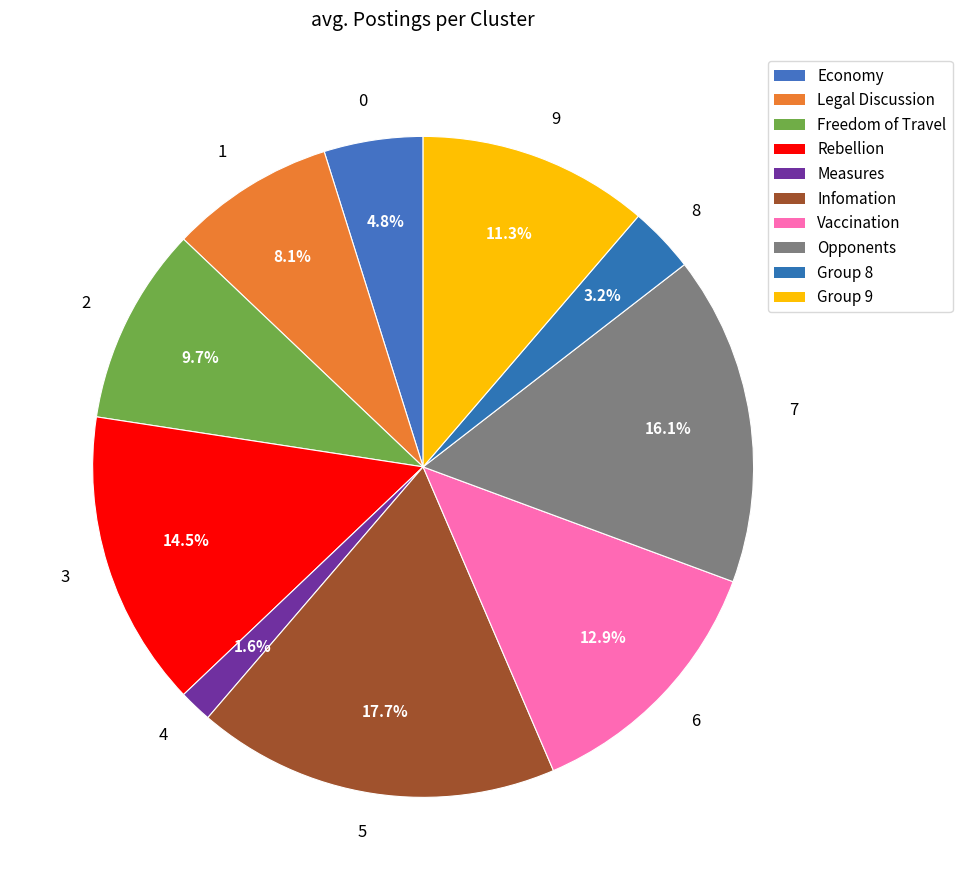

To the nearest percent, what is the combined percentage of 2 and 9?

21%